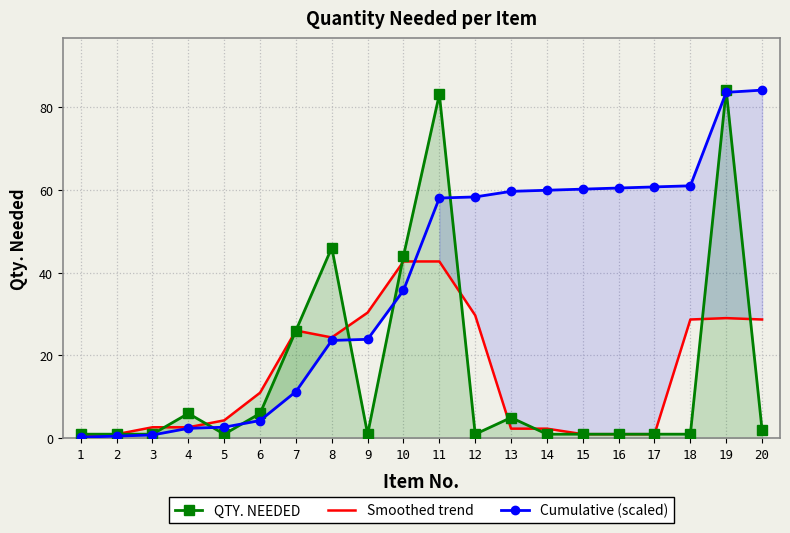

Reading left to right, what are all the values shown in this chart?

QTY. NEEDED: 1=1.0	2=1.0	3=1.0	4=6.0	5=1.0	6=6.0	7=26.0	8=46.0	9=1.0	10=44.0	11=83.0	12=1.0	13=5.0	14=1.0	15=1.0	16=1.0	17=1.0	18=1.0	19=84.0	20=2.0
Smoothed trend: 1=0.7	2=1.0	3=2.7	4=2.7	5=4.3	6=11.0	7=26.0	8=24.3	9=30.3	10=42.7	11=42.7	12=29.7	13=2.3	14=2.3	15=1.0	16=1.0	17=1.0	18=28.7	19=29.0	20=28.7
Cumulative (scaled): 1=0.3	2=0.5	3=0.8	4=2.4	5=2.7	6=4.3	7=11.3	8=23.6	9=23.9	10=35.7	11=58.0	12=58.2	13=59.6	14=59.8	15=60.1	16=60.4	17=60.7	18=60.9	19=83.5	20=84.0